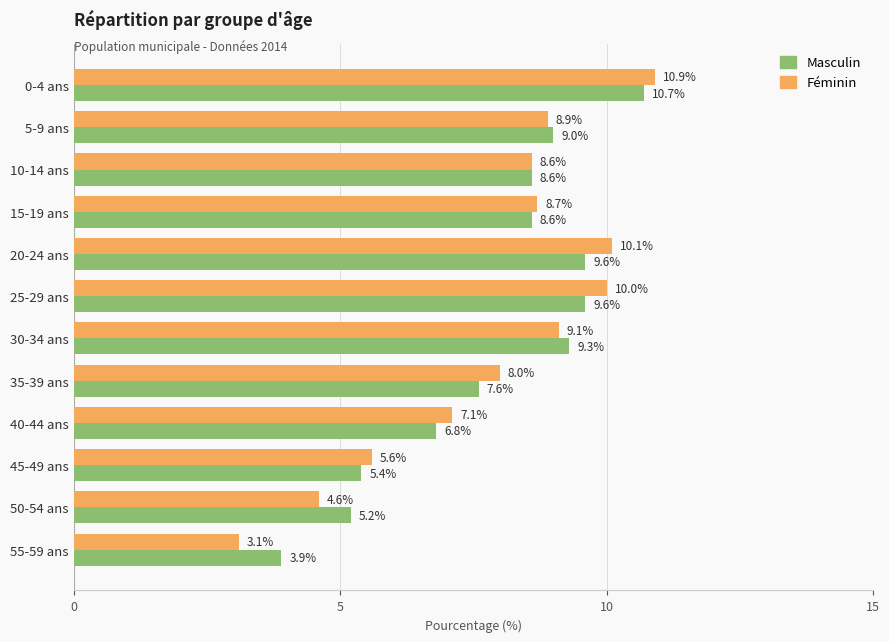

Rank the categories by Féminin value from lowest to highest.

55-59 ans, 50-54 ans, 45-49 ans, 40-44 ans, 35-39 ans, 10-14 ans, 15-19 ans, 5-9 ans, 30-34 ans, 25-29 ans, 20-24 ans, 0-4 ans